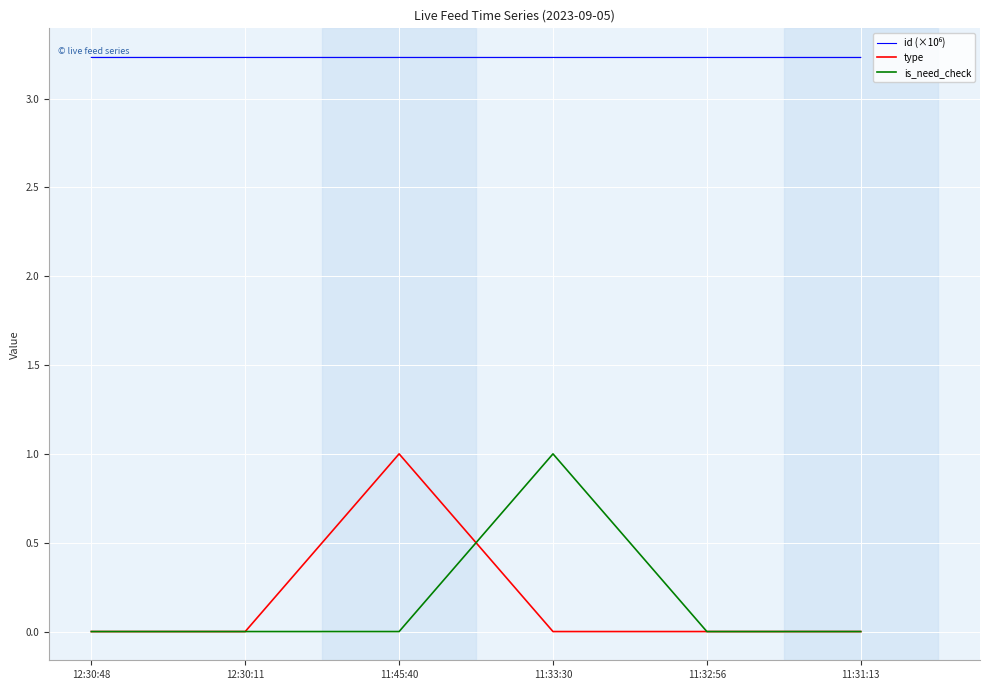

What is the difference between the maximum and minimum values in the is_need_check series?

1.0